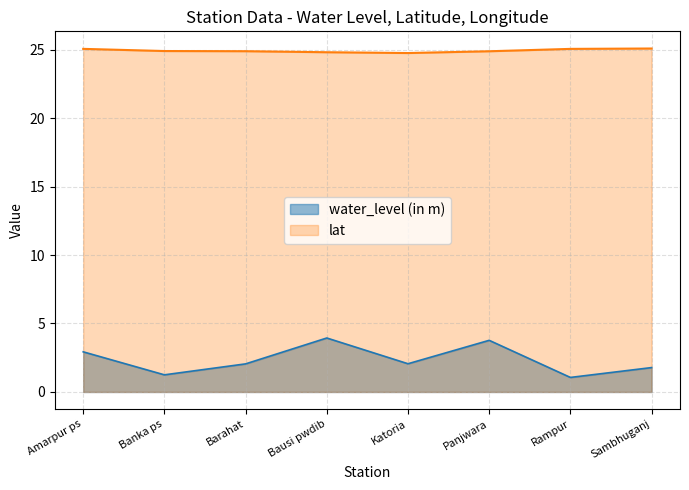

What position from the left is Amarpur ps?

1